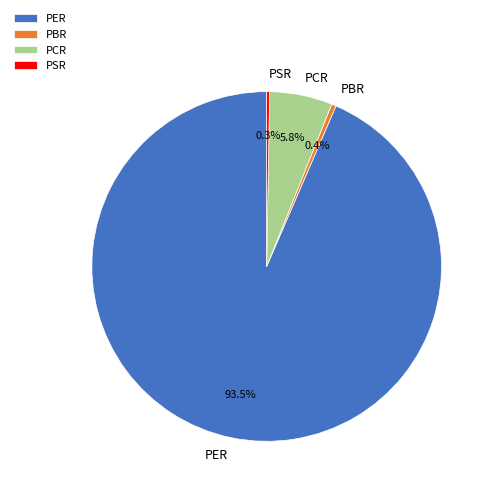

What is the total percentage of PBR and PER?

93.9%